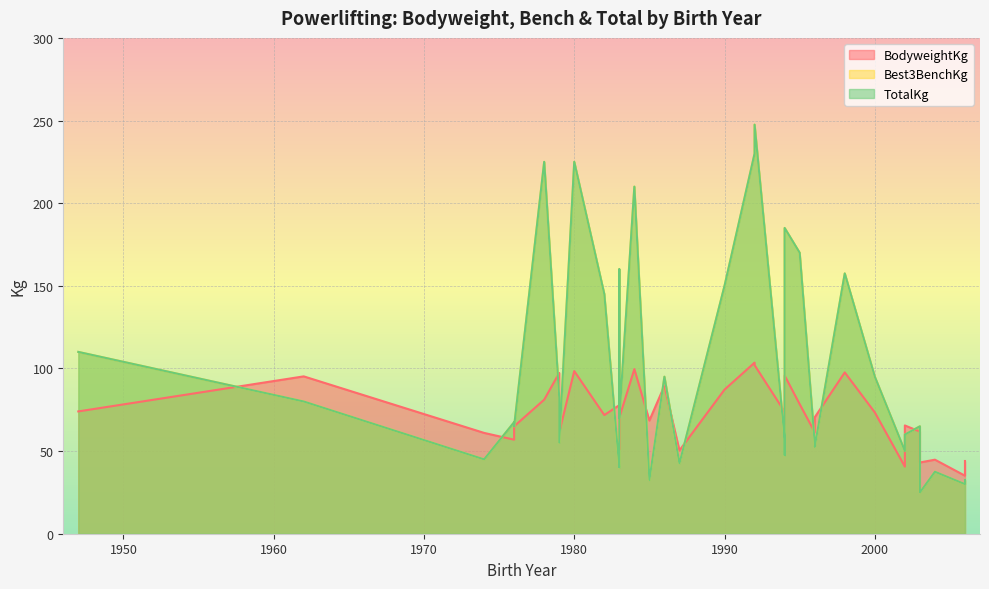

What is the difference between the maximum and minimum values in the TotalKg series?

222.5